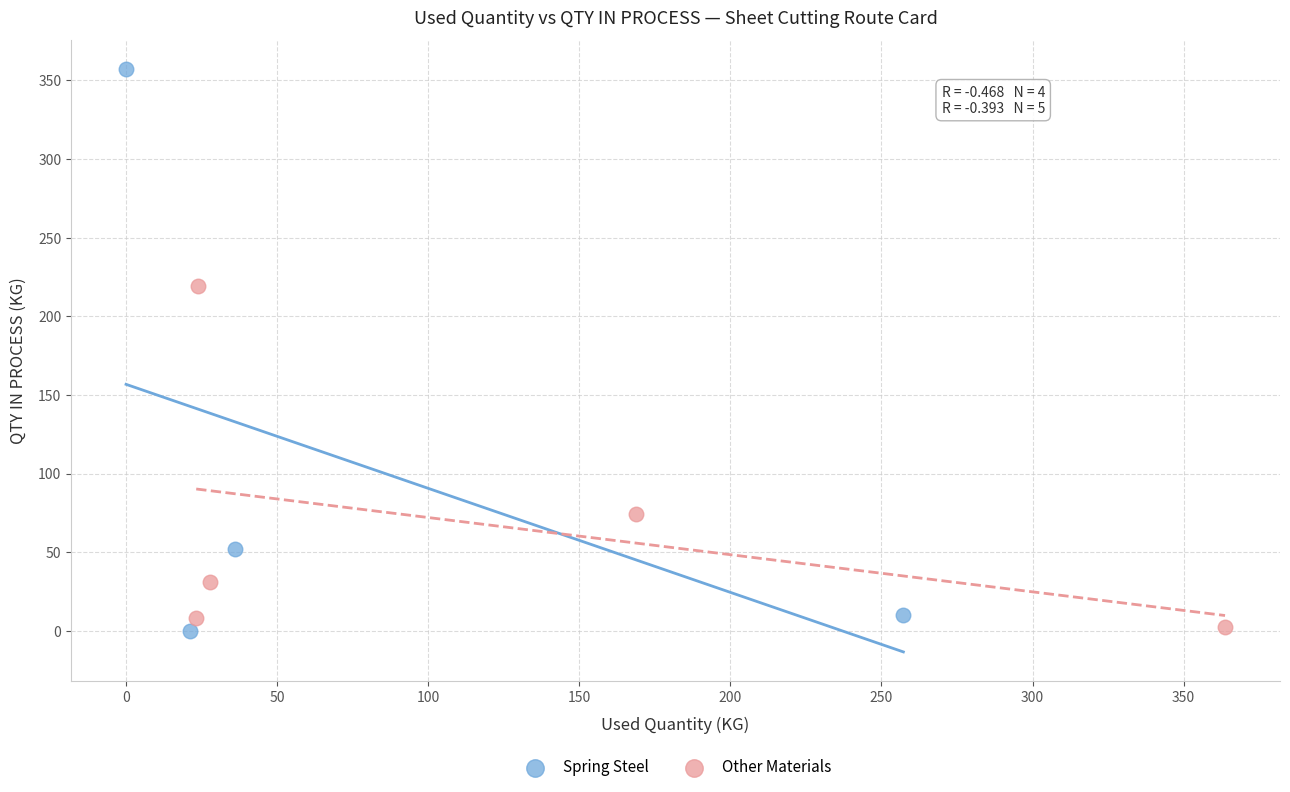

Which series has the widest spread of Y values?

Spring Steel